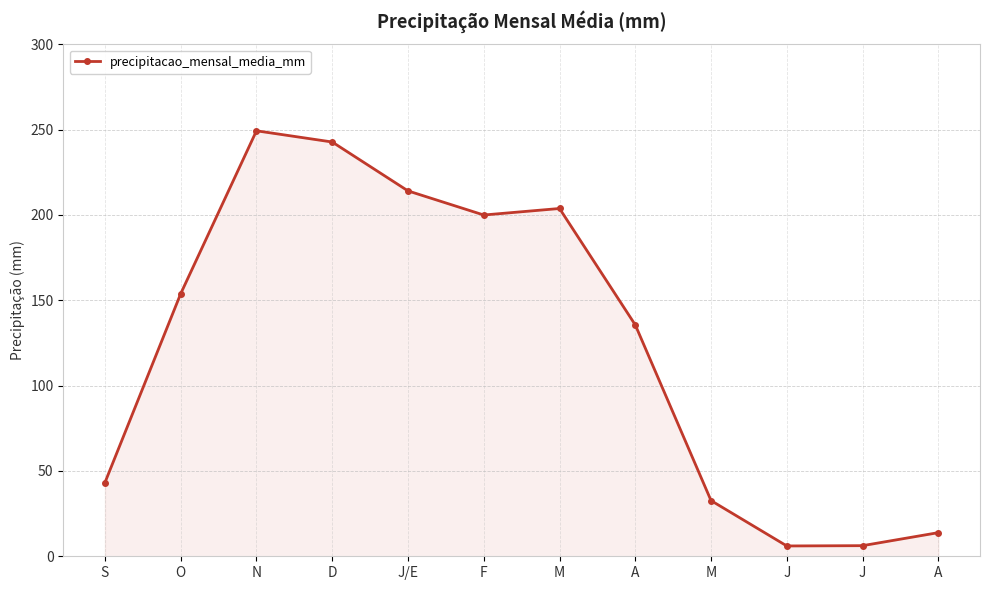

Count the number of categories in the chart.

12